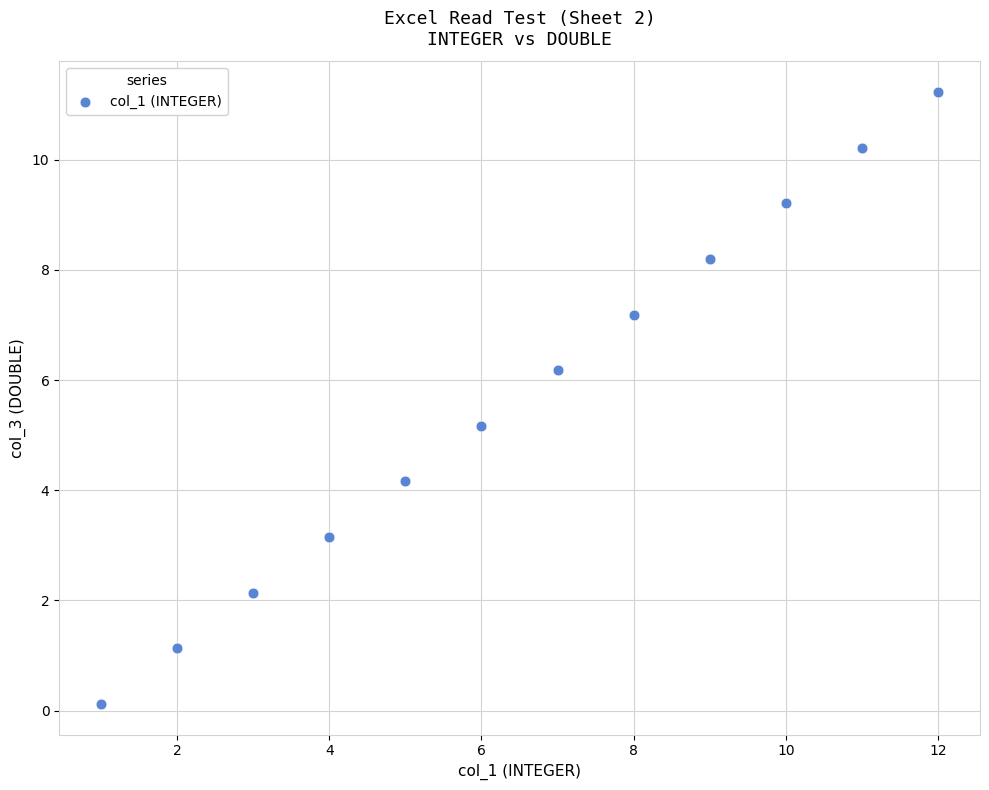

What is the range of X values (max minus min)?

11.0